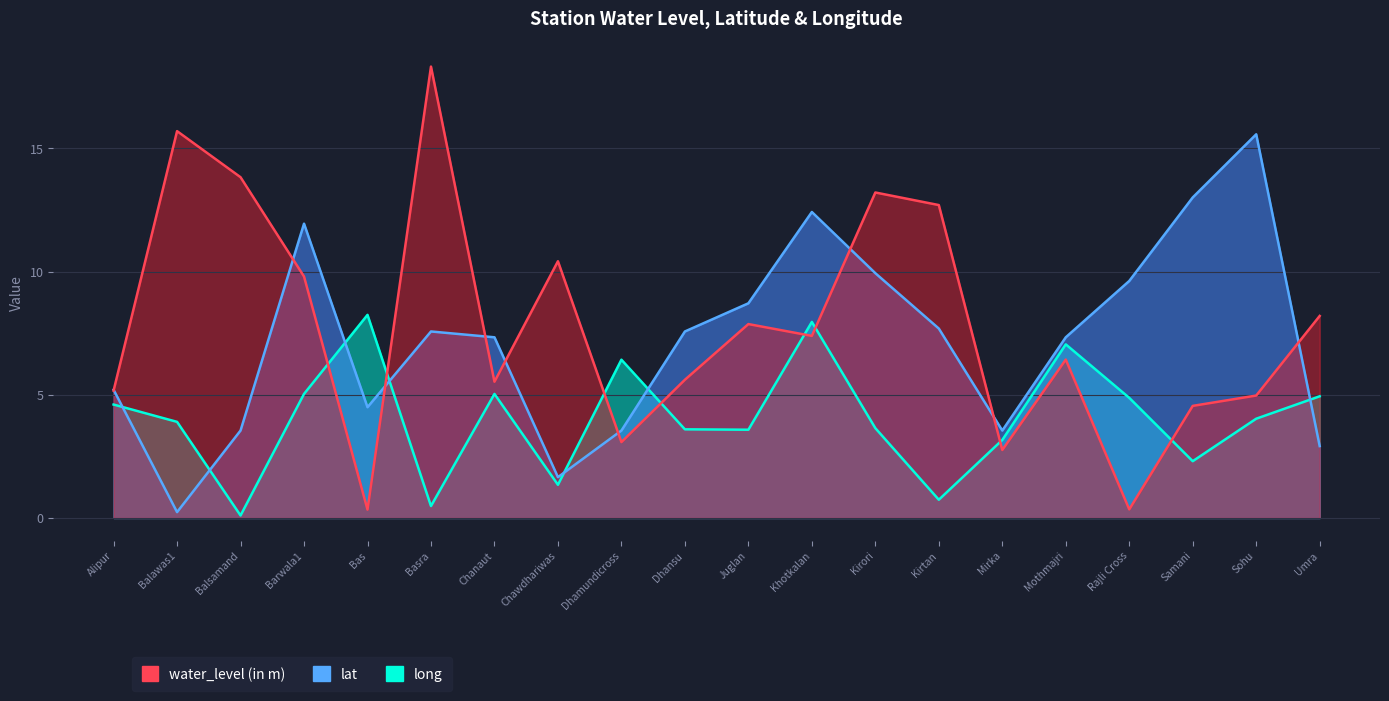

What is the difference between the maximum and minimum values in the lat series?

15.3